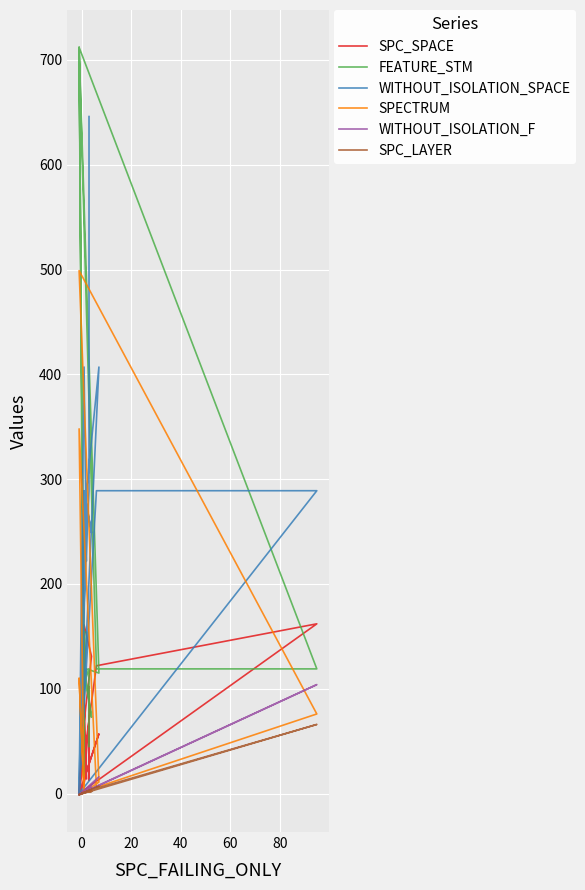

List the series in order of their peak value, lowest first.

SPC_LAYER, WITHOUT_ISOLATION_F, SPC_SPACE, SPECTRUM, WITHOUT_ISOLATION_SPACE, FEATURE_STM